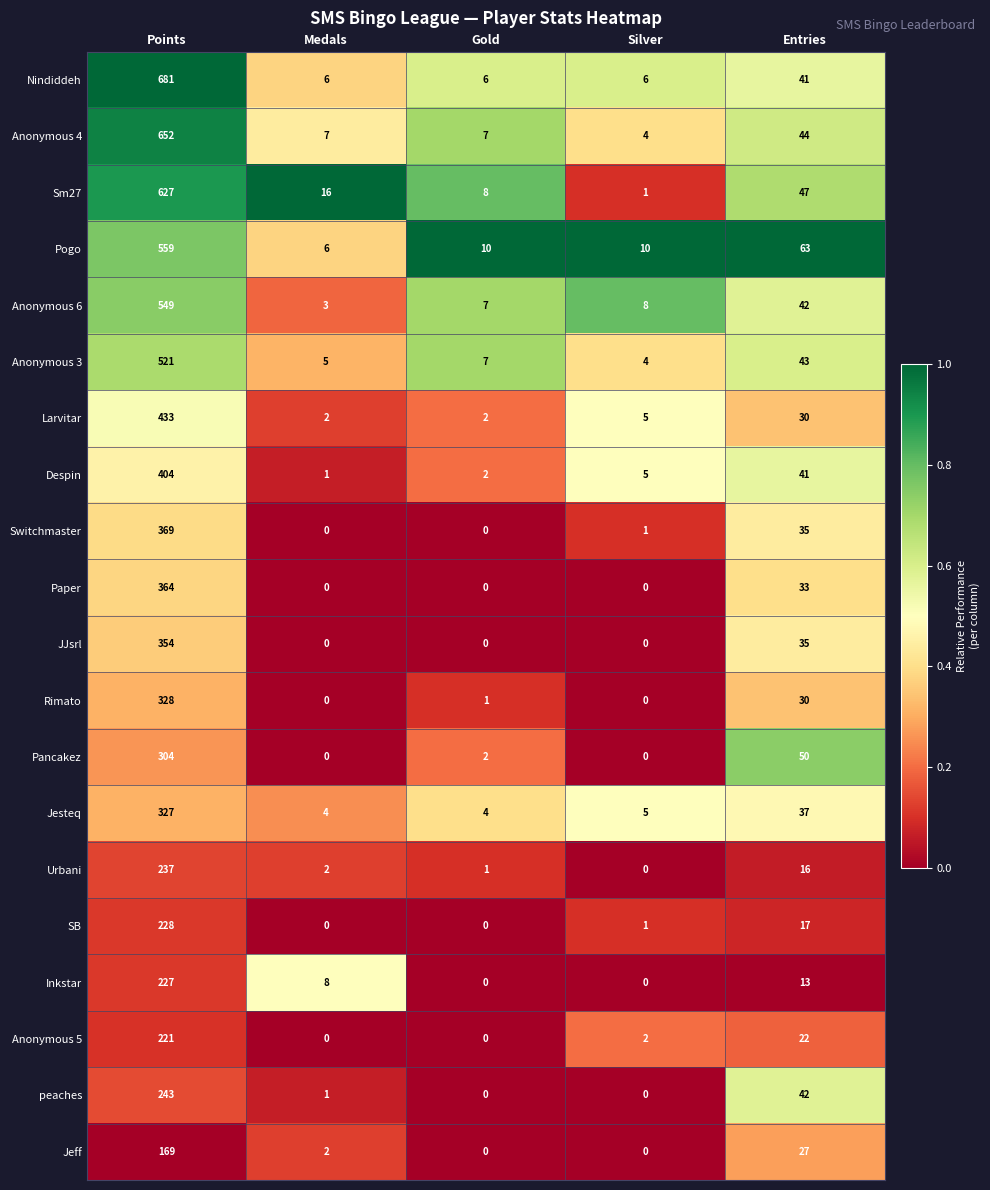

Rank the categories by Anonymous 3 value from lowest to highest.

Silver, Medals, Gold, Entries, Points